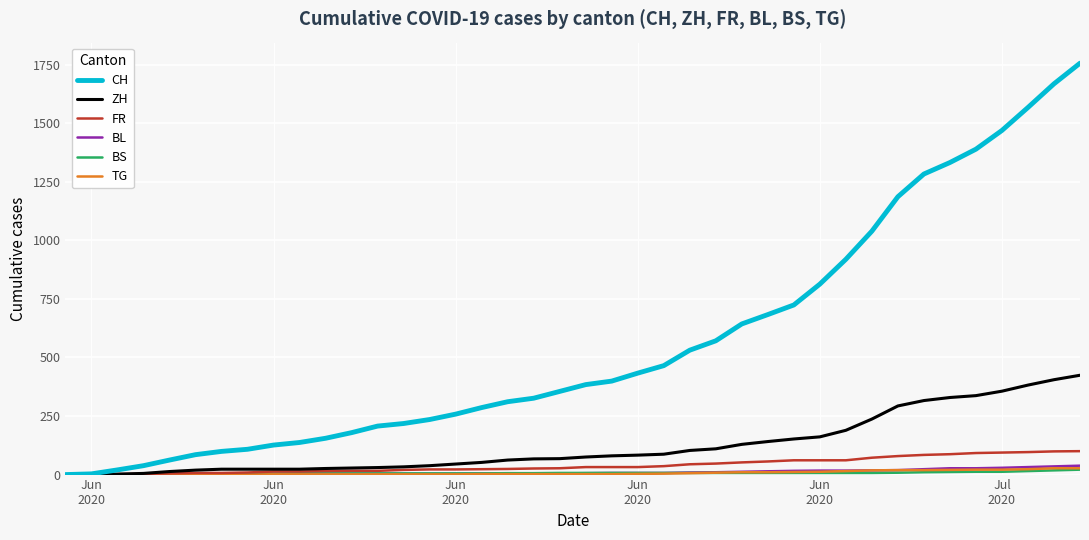

What is the difference between the second highest and second lowest values in the BL series?

34